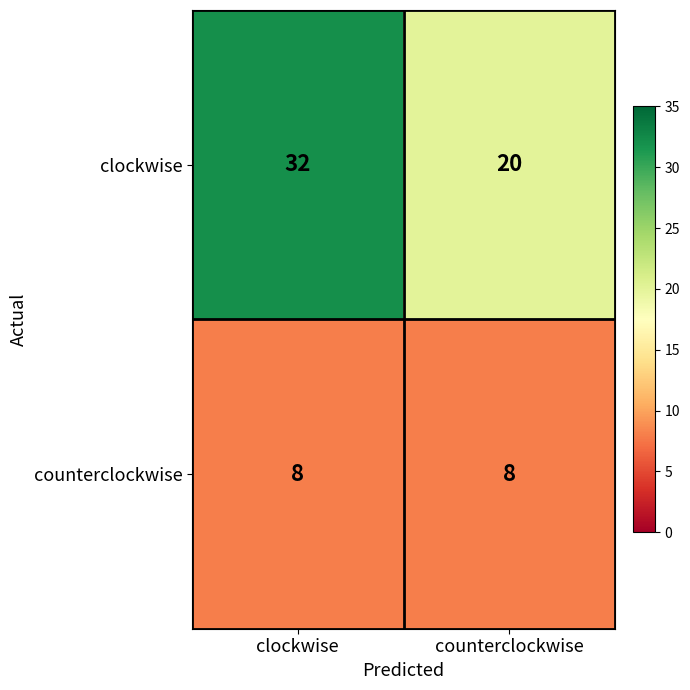

What value does the counterclockwise series have at clockwise?

8